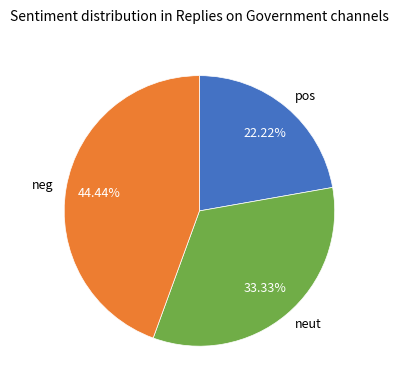

To the nearest percent, what is the difference between the largest and smallest slice percentages?

22%